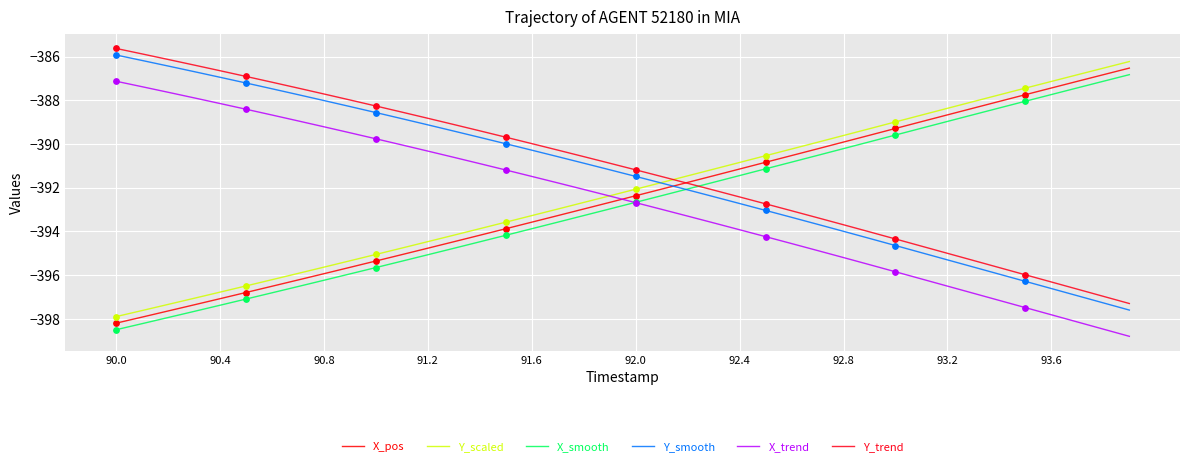

Which series has the largest total across all categories?

Y_trend